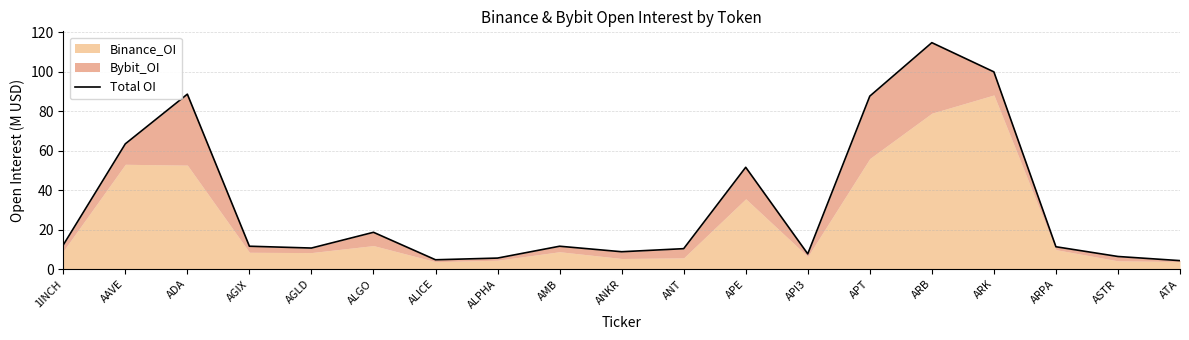

How many interior local valleys (lower than both neighbors) does the data have?

4